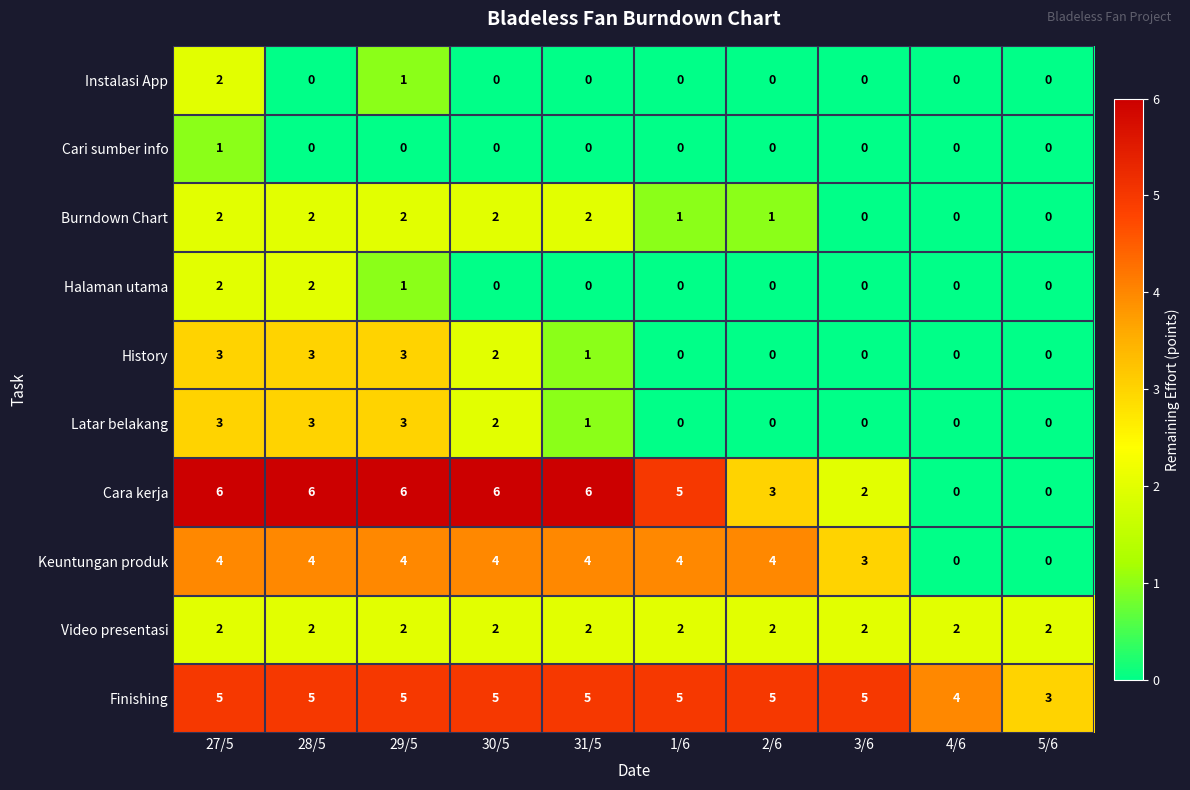

True or false: Halaman utama has a value of 0 at 27/5.

False